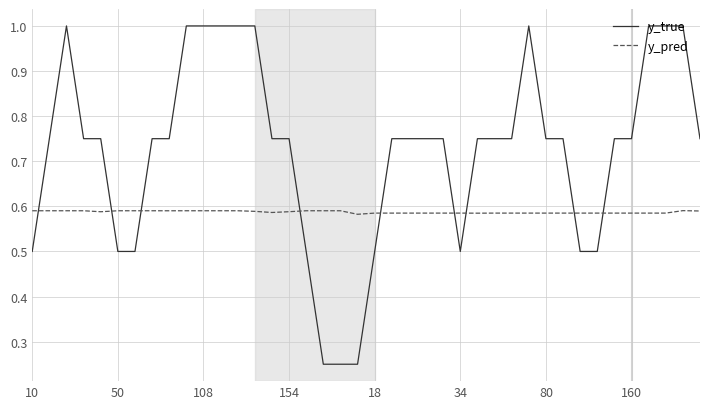

Rank the series by their maximum value, from highest to lowest.

y_true, y_pred